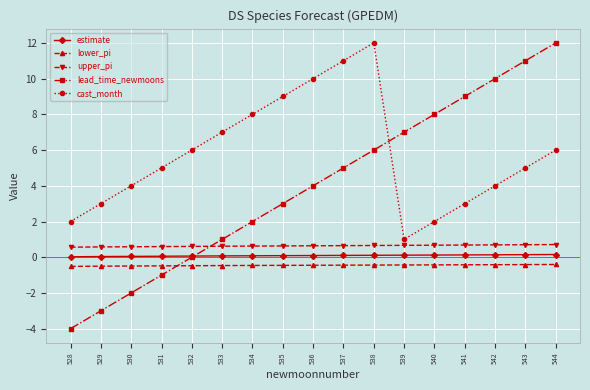

How many data points does each series have?

17